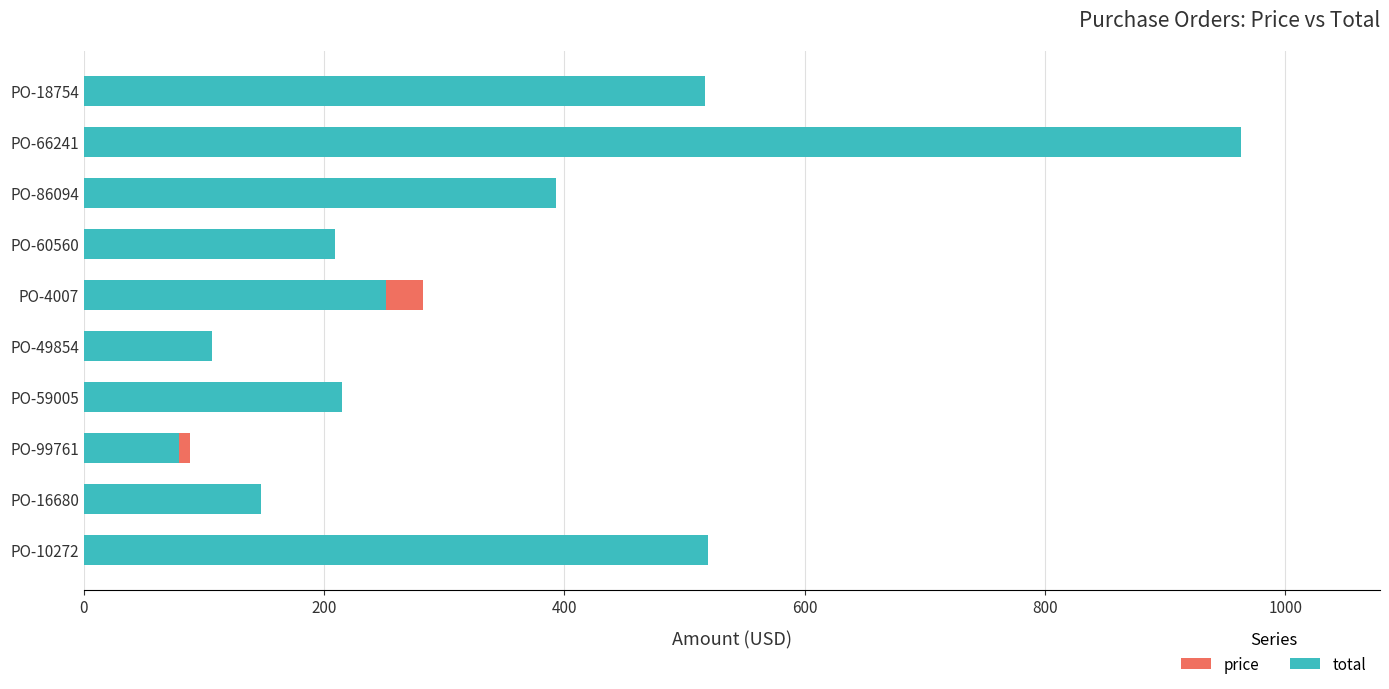

How many bars are there in total?

20